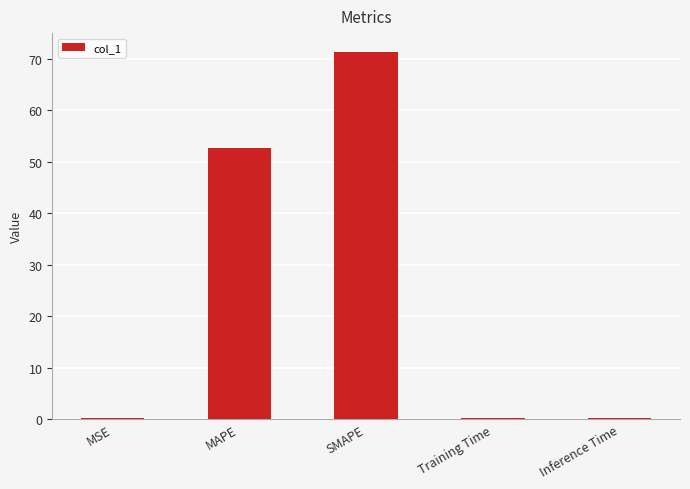

The chart shows a value of 71.4 at SMAPE. True or false?

True